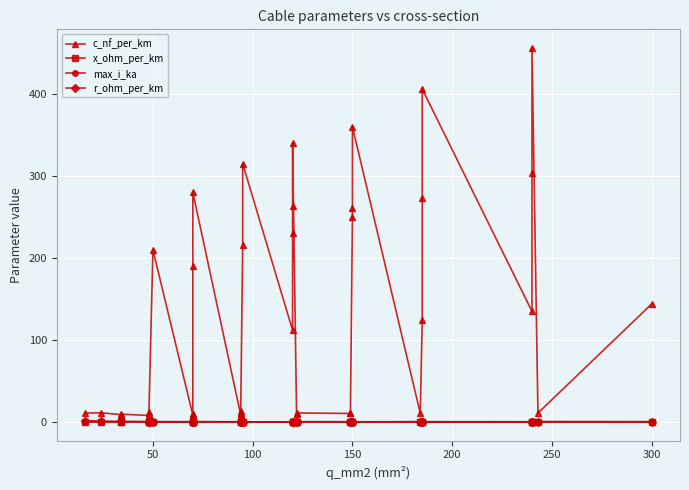

What is the highest value of the x_ohm_per_km series?

0.5